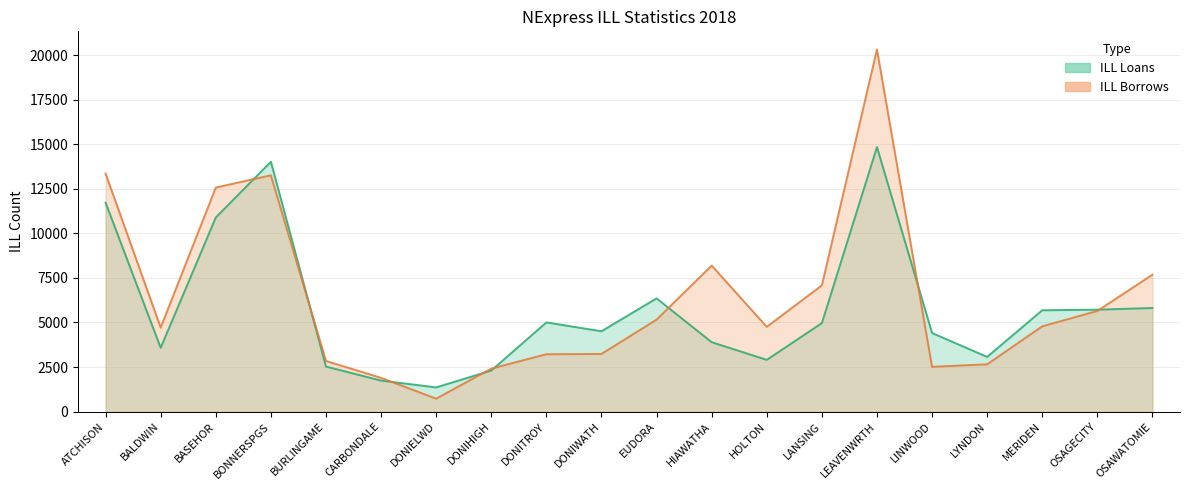

What are all the series names shown in the legend?

ILL Loans, ILL Borrows